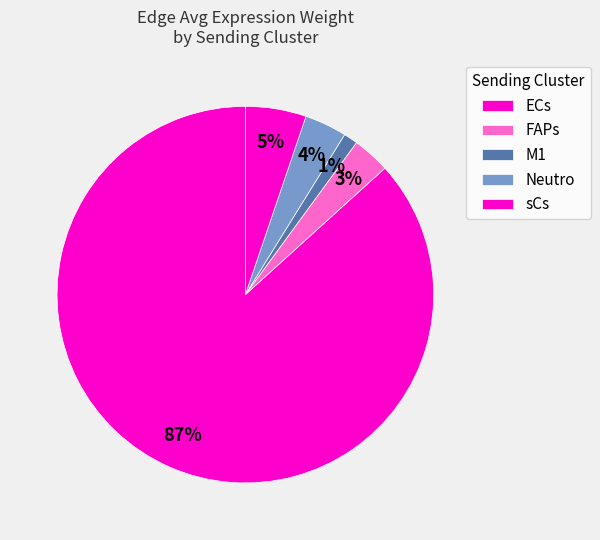

How many slices are in this pie chart?

5